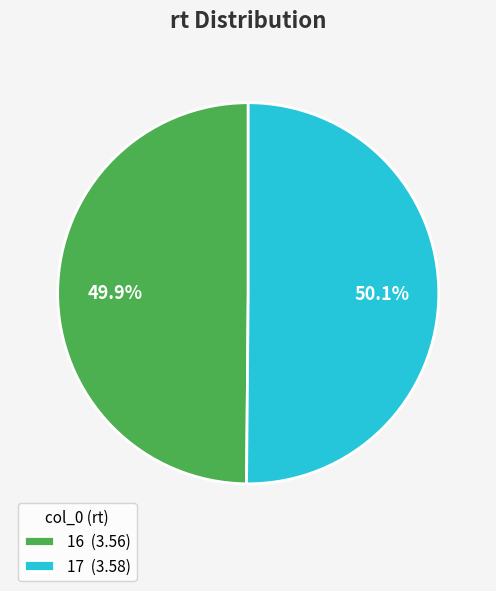

Is the sum of 16 and 17 greater than half?

Yes